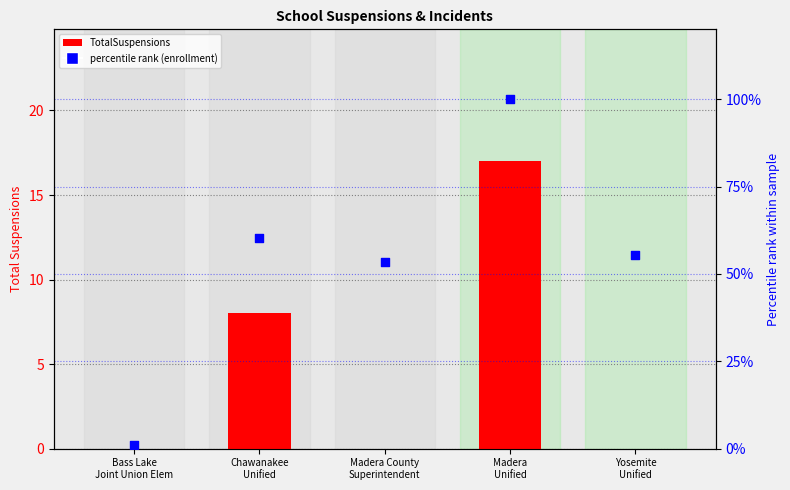

Which series reaches the minimum Y coordinate?

TotalSuspensions